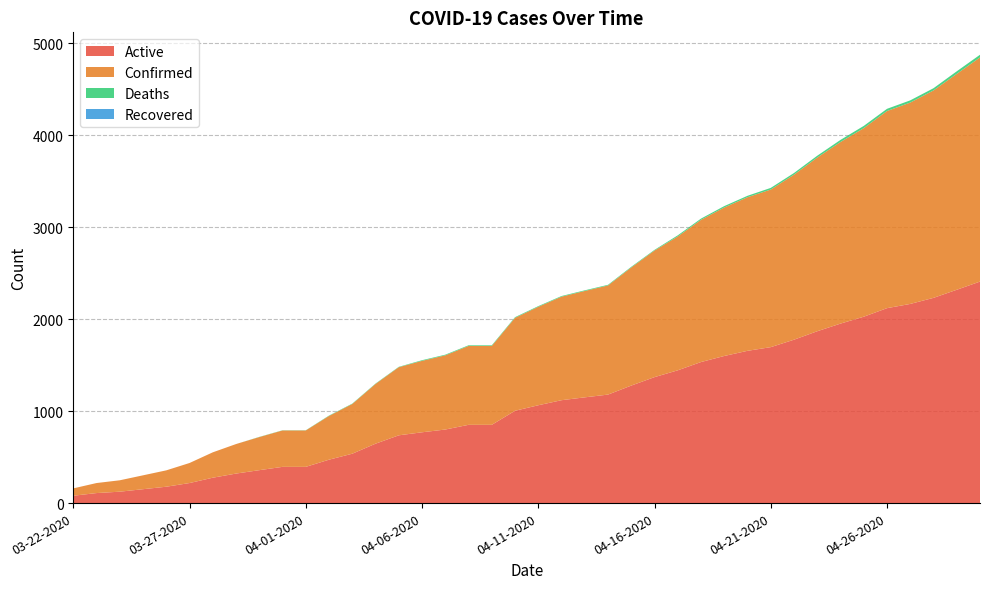

Reading left to right, list all the values displayed in this chart.

Active: 03-22-2020=80	03-23-2020=109	03-24-2020=124	03-25-2020=151	03-26-2020=178	03-27-2020=218	03-28-2020=276	03-29-2020=321	03-30-2020=358	03-31-2020=394	04-01-2020=394	04-02-2020=472	04-03-2020=537	04-04-2020=646	04-05-2020=737	04-06-2020=770	04-07-2020=800	04-08-2020=851	04-09-2020=851	04-10-2020=1004	04-11-2020=1064	04-12-2020=1119	04-13-2020=1150	04-14-2020=1180	04-15-2020=1278	04-16-2020=1370	04-17-2020=1444	04-18-2020=1534	04-19-2020=1600	04-20-2020=1656	04-21-2020=1696	04-22-2020=1777	04-23-2020=1869	04-24-2020=1952	04-25-2020=2027	04-26-2020=2120	04-27-2020=2166	04-28-2020=2232	04-29-2020=2320	04-30-2020=2409
Confirmed: 03-22-2020=80	03-23-2020=109	03-24-2020=124	03-25-2020=151	03-26-2020=178	03-27-2020=218	03-28-2020=276	03-29-2020=321	03-30-2020=360	03-31-2020=396	04-01-2020=396	04-02-2020=476	04-03-2020=541	04-04-2020=650	04-05-2020=741	04-06-2020=777	04-07-2020=807	04-08-2020=858	04-09-2020=858	04-10-2020=1011	04-11-2020=1071	04-12-2020=1126	04-13-2020=1157	04-14-2020=1187	04-15-2020=1285	04-16-2020=1377	04-17-2020=1456	04-18-2020=1547	04-19-2020=1615	04-20-2020=1671	04-21-2020=1714	04-22-2020=1795	04-23-2020=1889	04-24-2020=1975	04-25-2020=2051	04-26-2020=2144	04-27-2020=2190	04-28-2020=2256	04-29-2020=2348	04-30-2020=2438
Deaths: 03-22-2020=0	03-23-2020=0	03-24-2020=0	03-25-2020=0	03-26-2020=0	03-27-2020=0	03-28-2020=0	03-29-2020=0	03-30-2020=2	03-31-2020=2	04-01-2020=2	04-02-2020=4	04-03-2020=4	04-04-2020=4	04-05-2020=4	04-06-2020=7	04-07-2020=7	04-08-2020=7	04-09-2020=7	04-10-2020=7	04-11-2020=7	04-12-2020=7	04-13-2020=7	04-14-2020=7	04-15-2020=7	04-16-2020=7	04-17-2020=12	04-18-2020=13	04-19-2020=15	04-20-2020=15	04-21-2020=18	04-22-2020=18	04-23-2020=20	04-24-2020=23	04-25-2020=24	04-26-2020=24	04-27-2020=24	04-28-2020=24	04-29-2020=28	04-30-2020=29
Recovered: 03-22-2020=0	03-23-2020=0	03-24-2020=0	03-25-2020=0	03-26-2020=0	03-27-2020=0	03-28-2020=0	03-29-2020=0	03-30-2020=0	03-31-2020=0	04-01-2020=0	04-02-2020=0	04-03-2020=0	04-04-2020=0	04-05-2020=0	04-06-2020=0	04-07-2020=0	04-08-2020=0	04-09-2020=0	04-10-2020=0	04-11-2020=0	04-12-2020=0	04-13-2020=0	04-14-2020=0	04-15-2020=0	04-16-2020=0	04-17-2020=0	04-18-2020=0	04-19-2020=0	04-20-2020=0	04-21-2020=0	04-22-2020=0	04-23-2020=0	04-24-2020=0	04-25-2020=0	04-26-2020=0	04-27-2020=0	04-28-2020=0	04-29-2020=0	04-30-2020=0